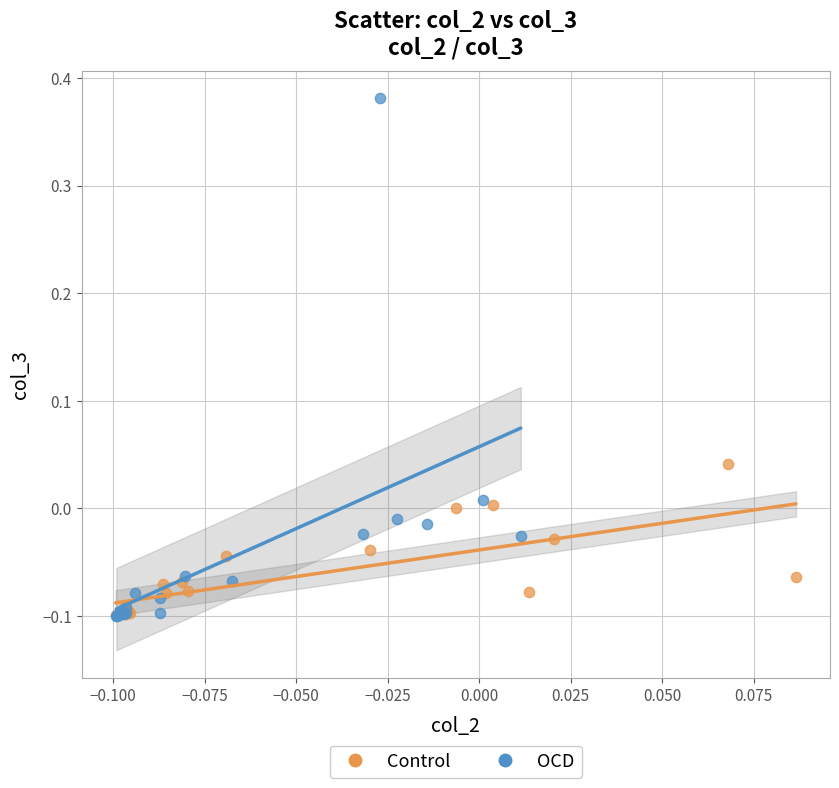

What are all the series names shown in the legend?

Control, OCD